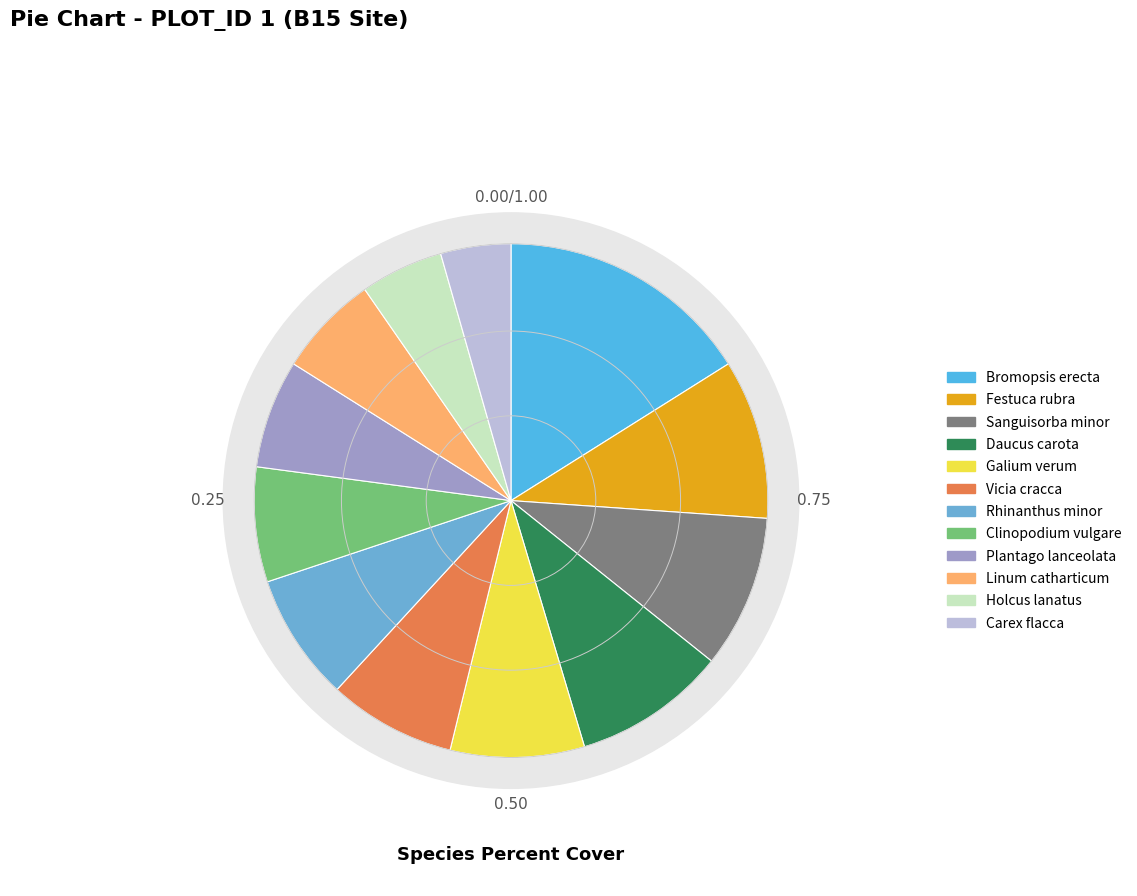

The Holcus lanatus slice represents 5% of the pie. True or false?

True